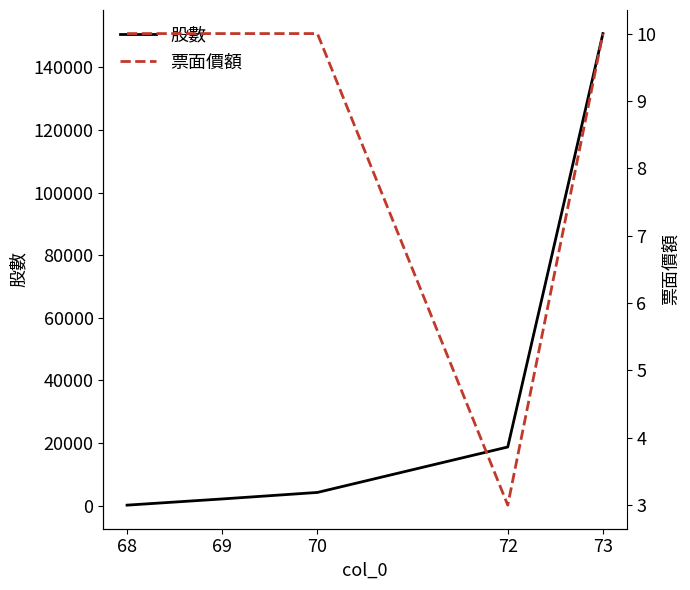

Where is the first local minimum for 票面價額?

72